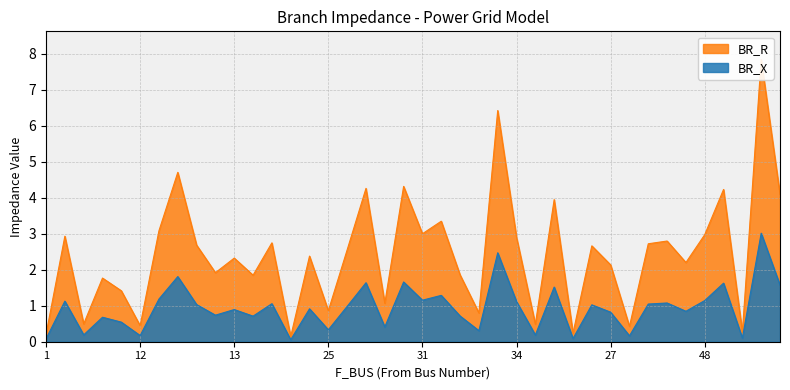

Between 23 and 30, which series saw the biggest shift?

BR_R